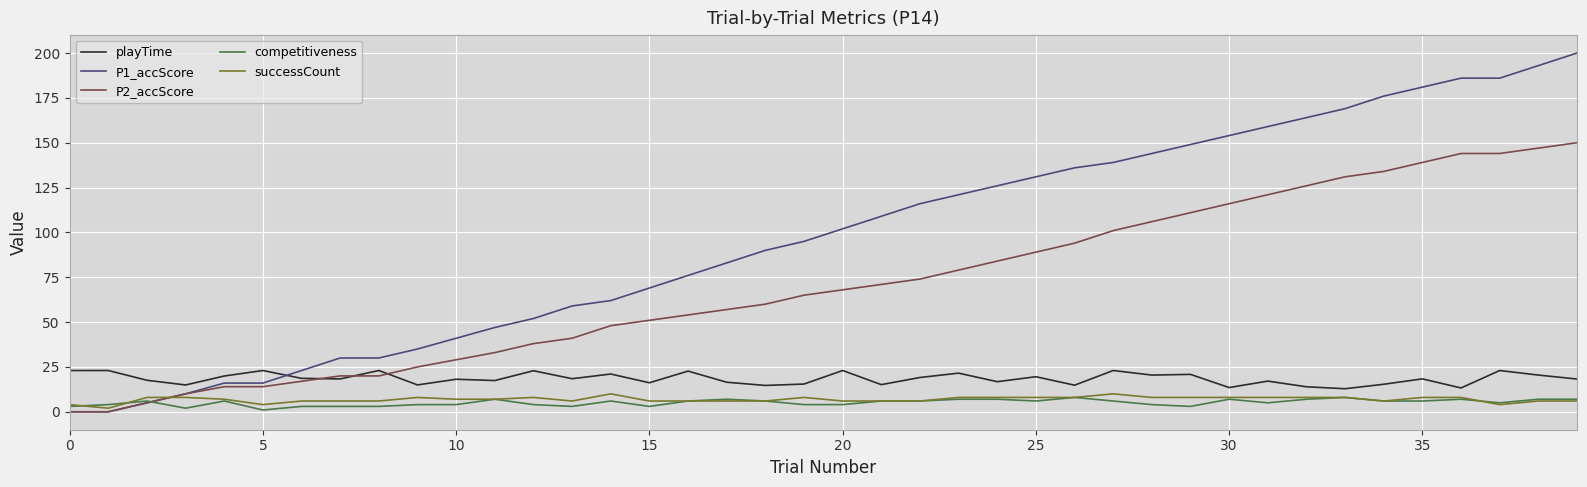

What is the maximum value shown in the chart?

200.0